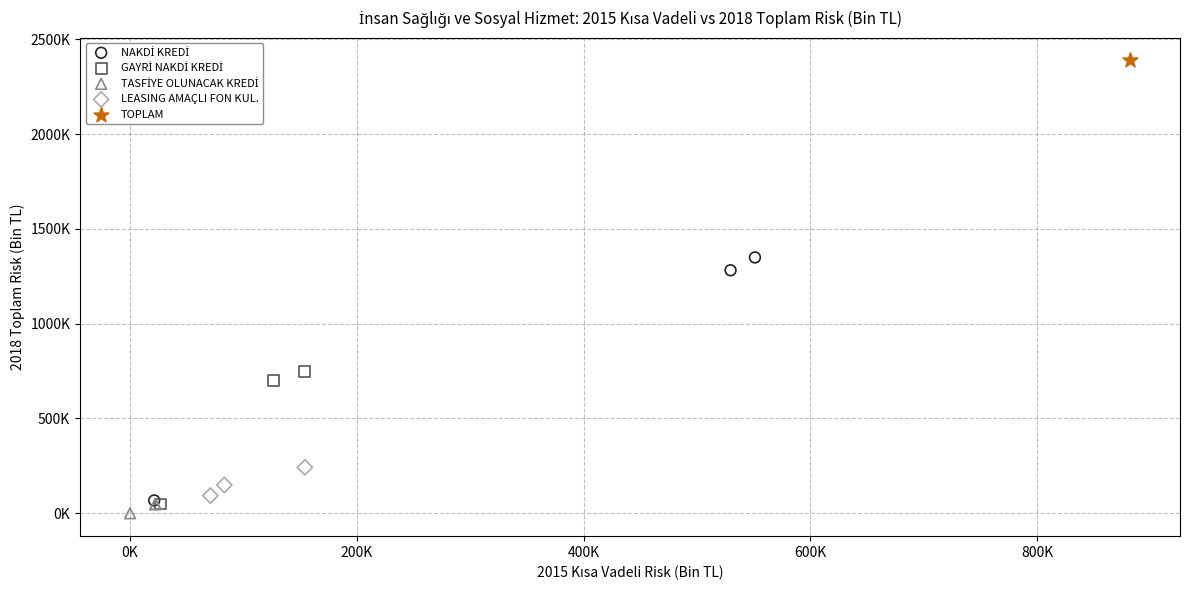

Which series contains the highest Y value?

TOPLAM